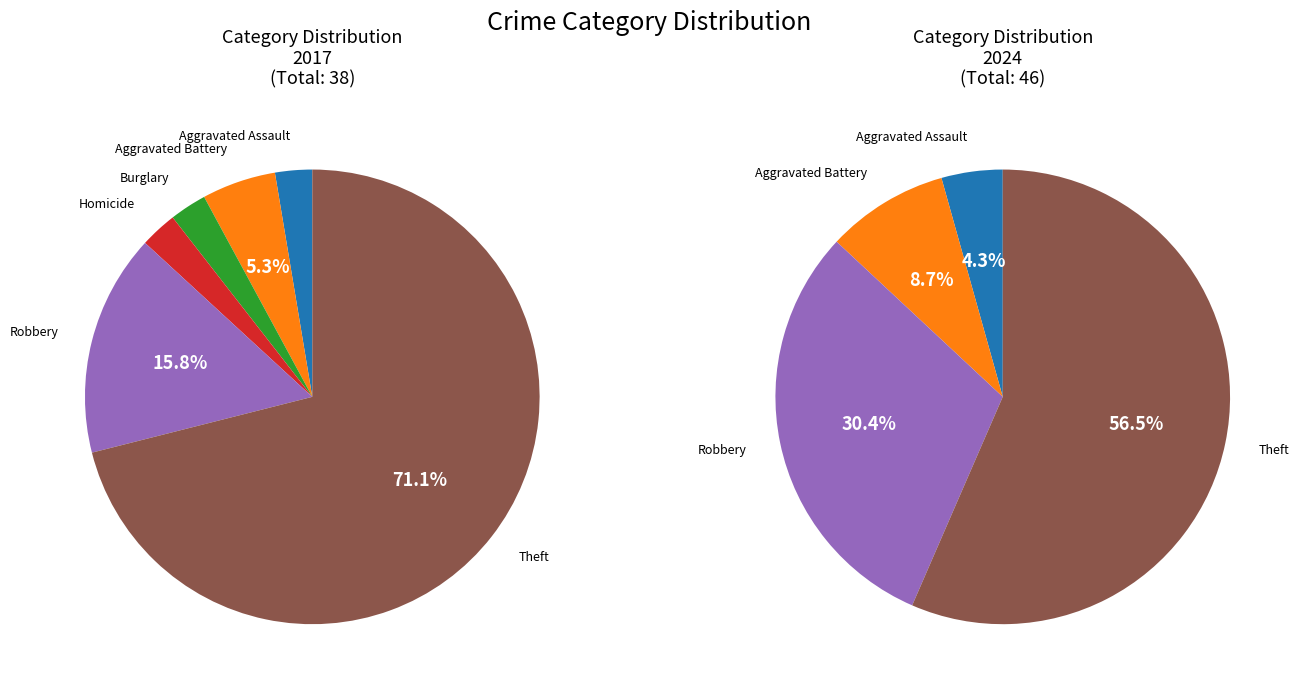

Which slice is the smallest?

Aggravated Assault